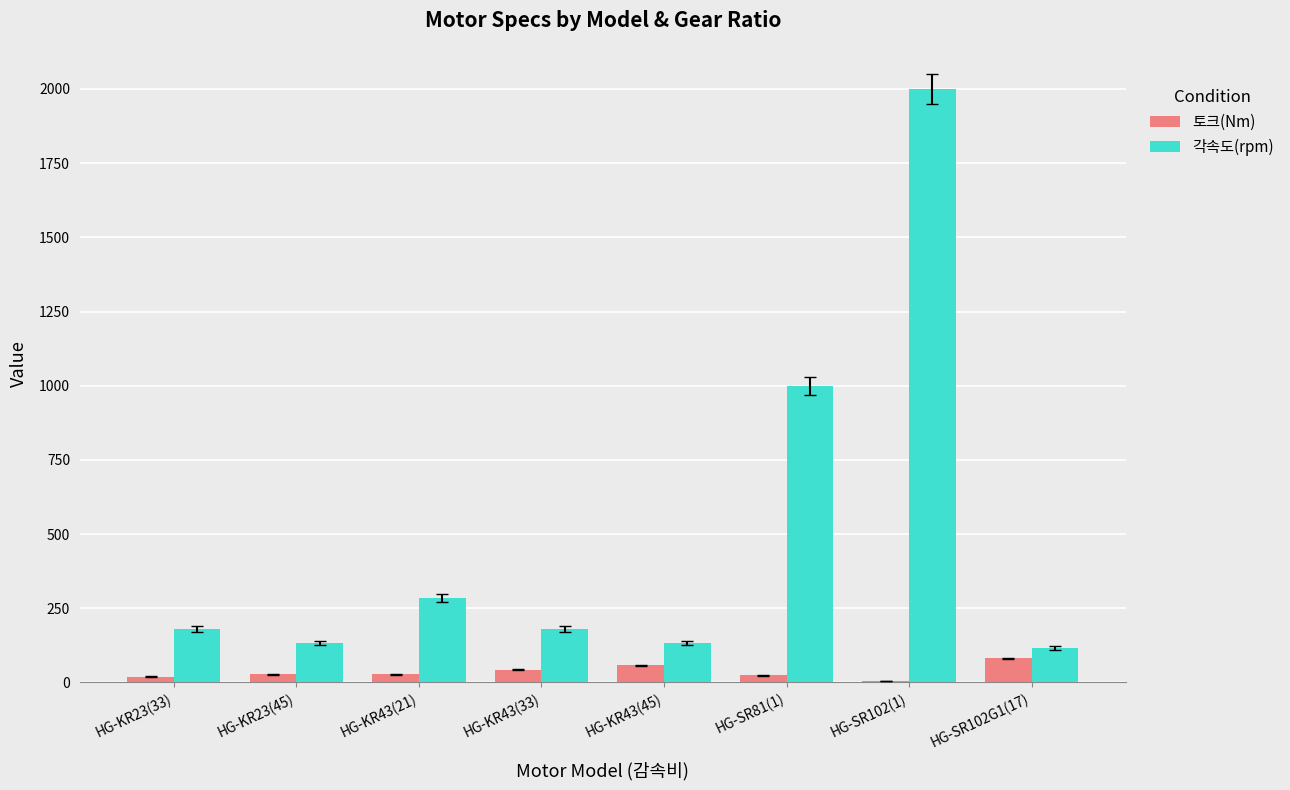

Between HG-KR43(45) and HG-SR102(1), which series saw the biggest shift?

각속도(rpm)